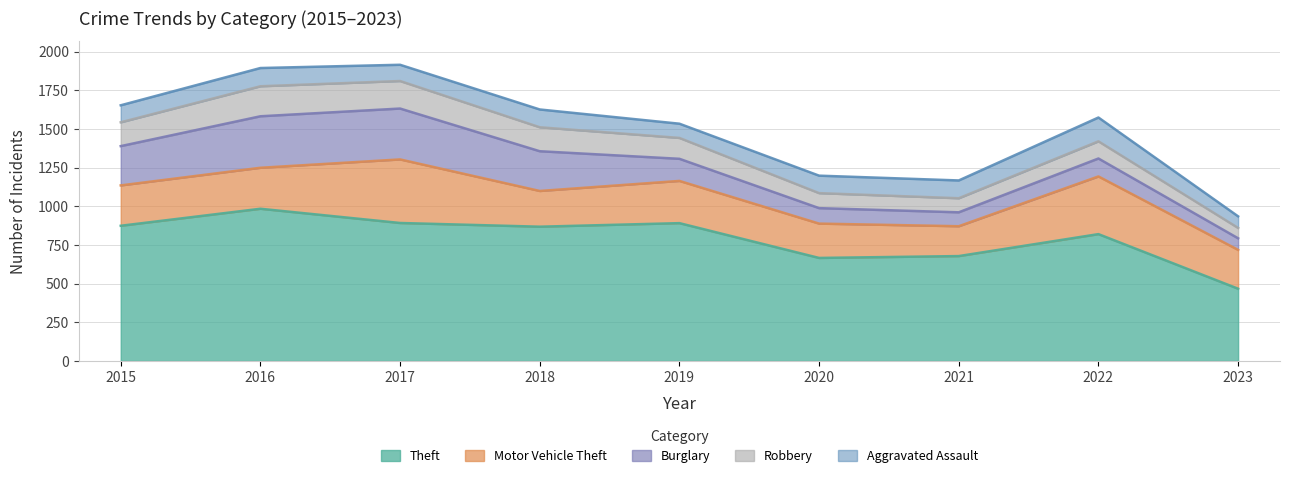

True or false: Theft and Burglary cross at least once.

False